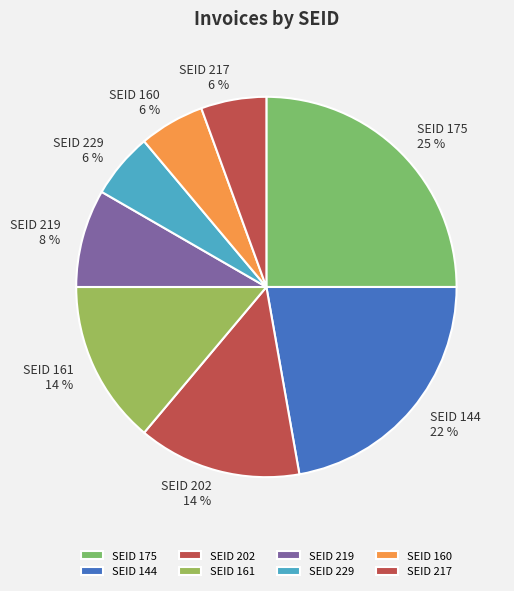

To the nearest percent, what is the average slice percentage?

12%